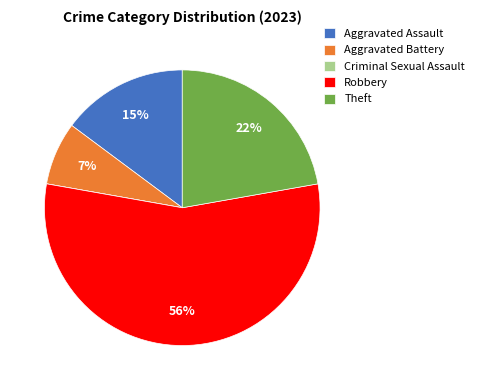

Do Theft and Robbery together represent more than half of the pie?

Yes